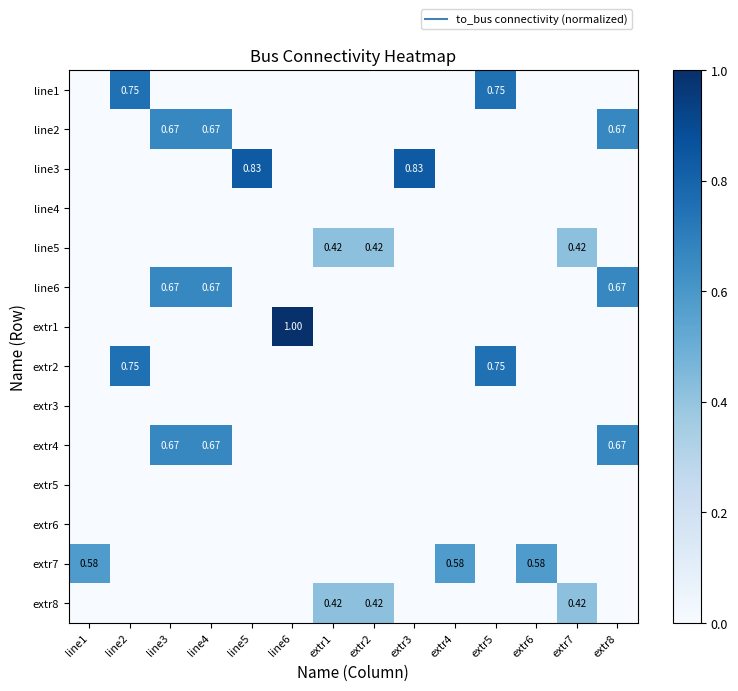

Is it true that extr8 equals 0.0 at line4?

True